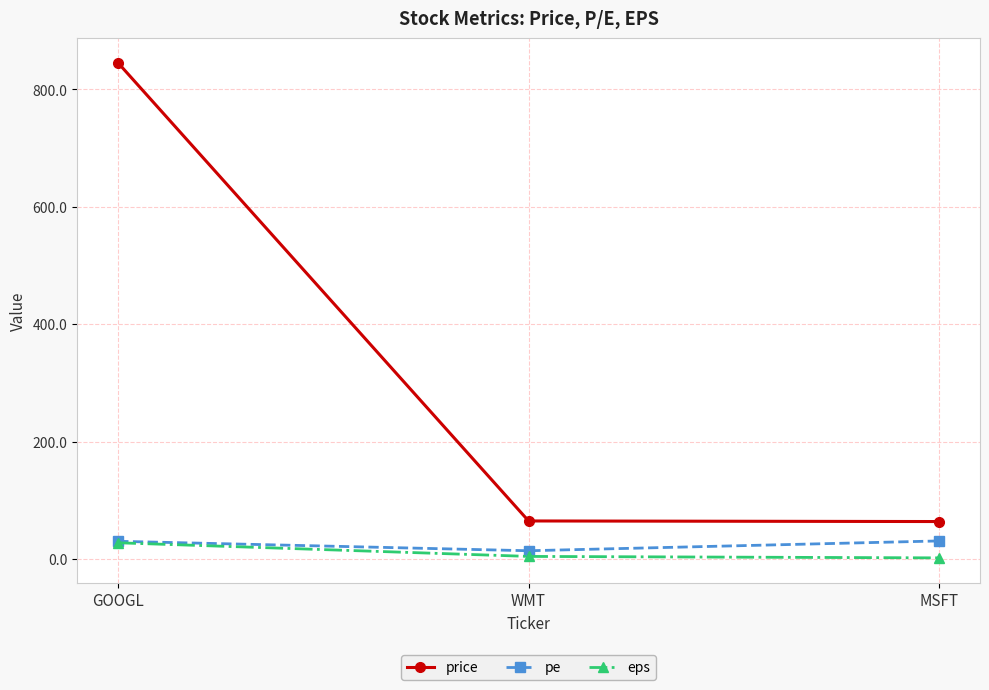

What value does the pe series have at WMT?

14.3